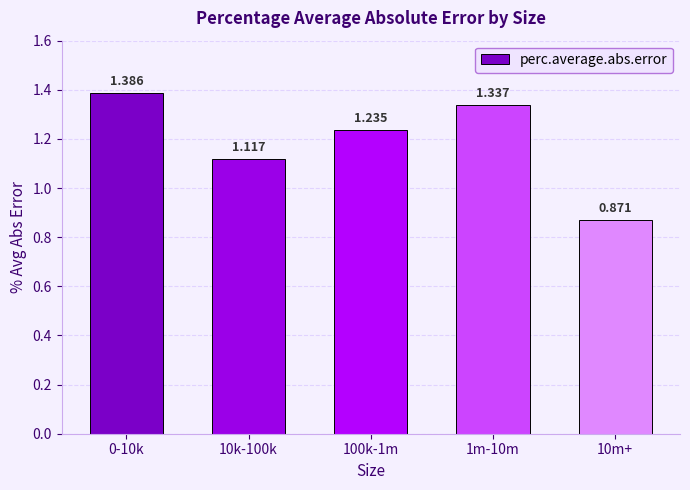

Count the number of data series in this chart.

1